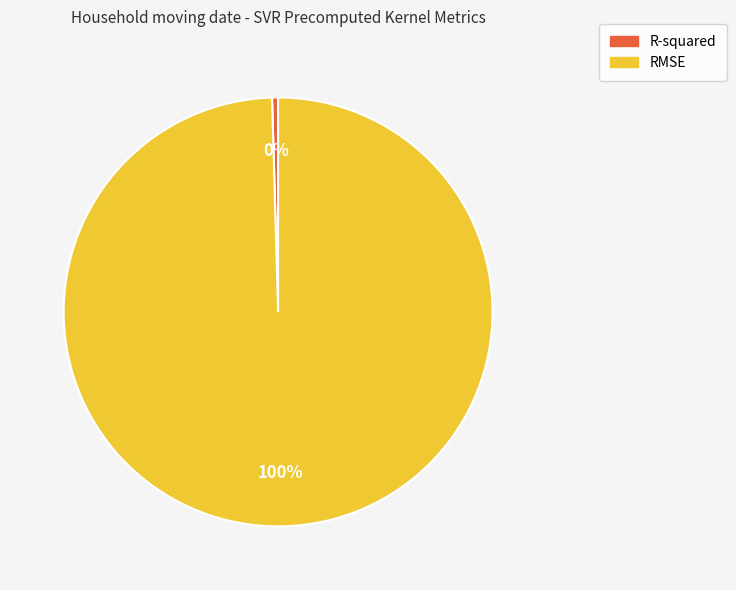

Between R-squared and RMSE, which is larger?

RMSE